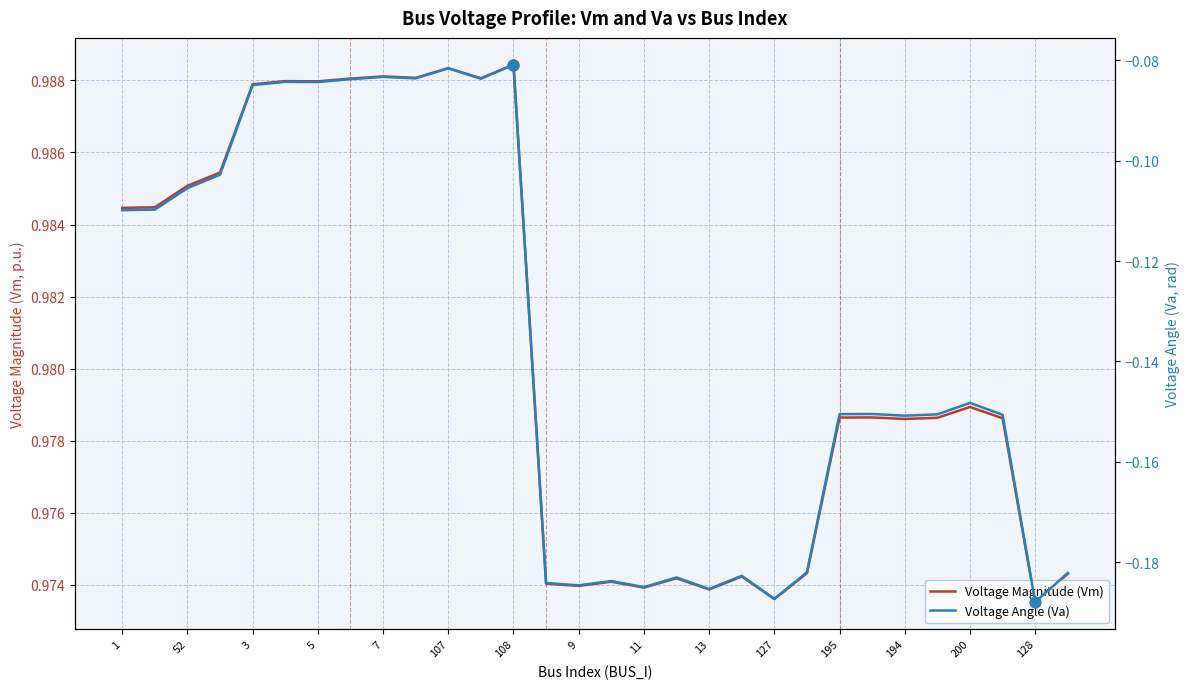

Is the value of Voltage Magnitude (Vm) at 195 greater than the value of Voltage Angle (Va) at 3?

Yes